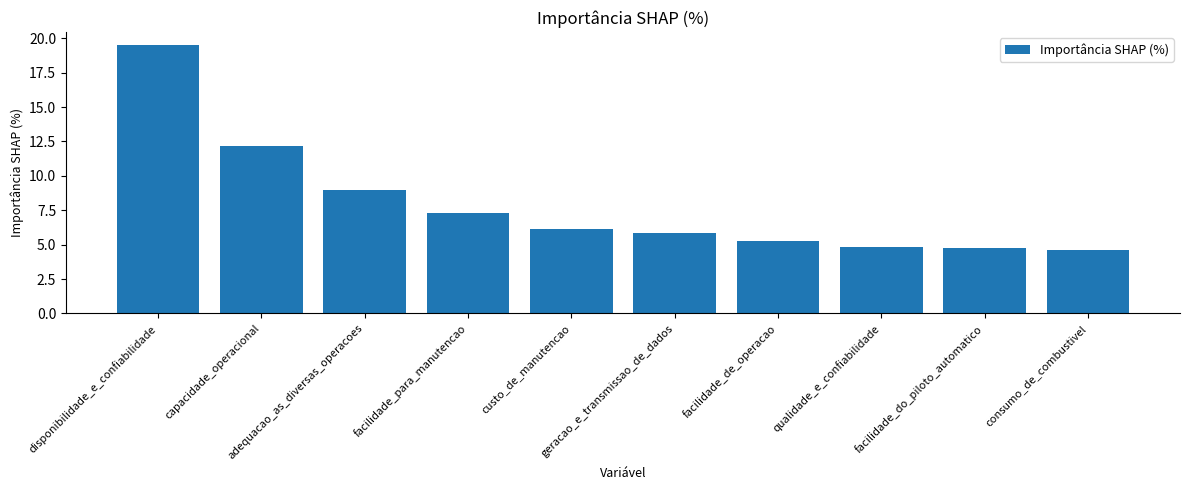

What is the difference between the second highest and minimum values?

7.5